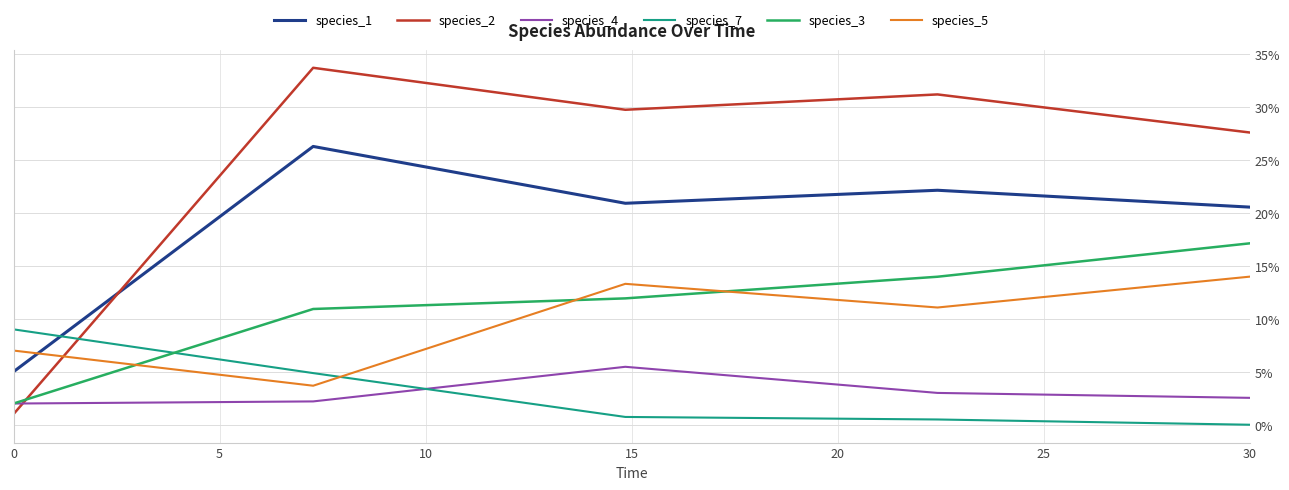

Reading right to left, what are all the values shown in this chart?

species_1: 0.2	0.2	0.2	0.3	0.1
species_2: 0.3	0.3	0.3	0.3	0.0
species_4: 0.0	0.0	0.1	0.0	0.0
species_7: 0.0	0.0	0.0	0.0	0.1
species_3: 0.2	0.1	0.1	0.1	0.0
species_5: 0.1	0.1	0.1	0.0	0.1